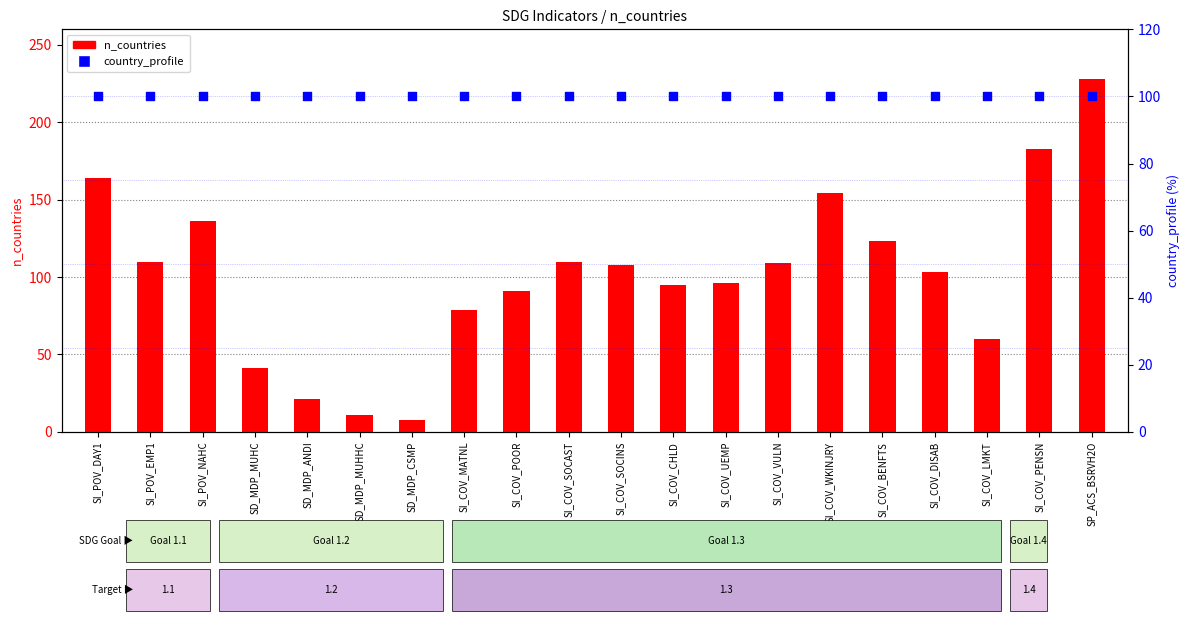

At which category is the sum across all series the highest?

SP_ACS_BSRVH2O